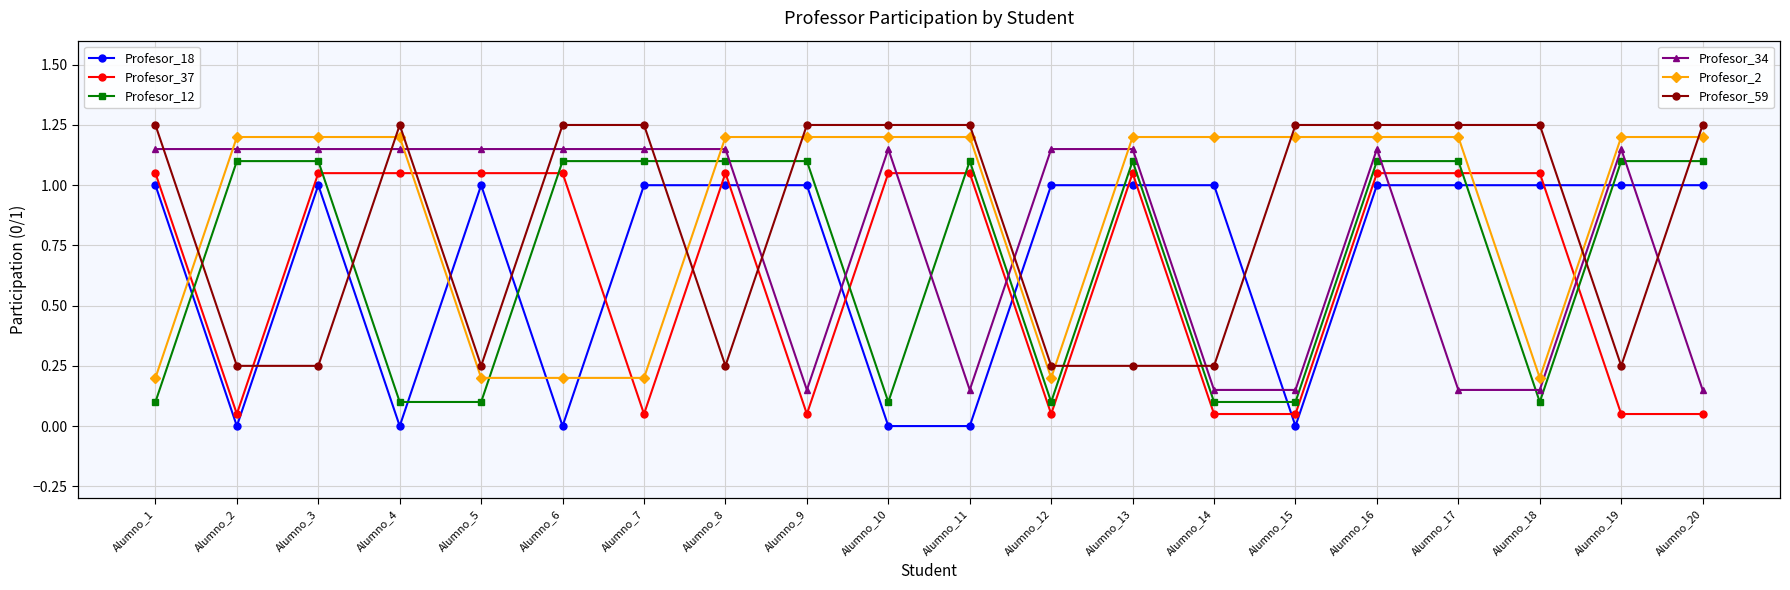

How many times do Profesor_18 and Profesor_12 cross each other?

9